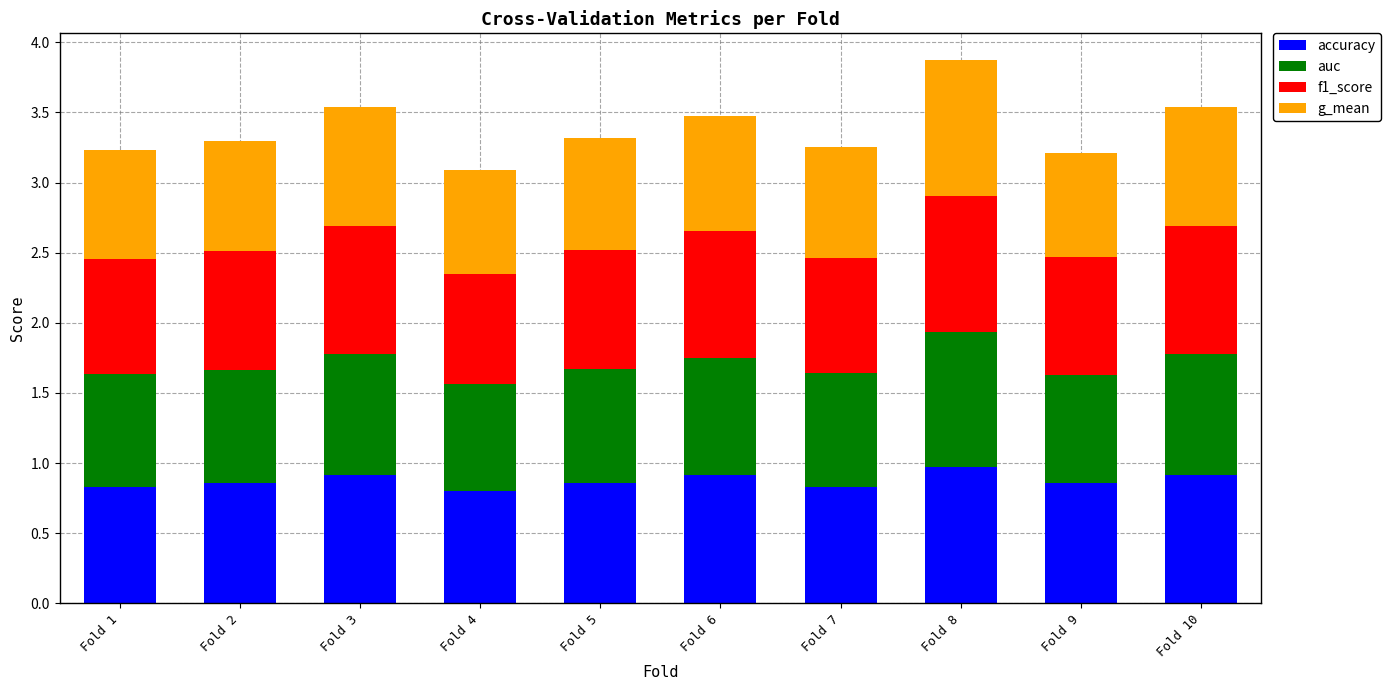

What is the sum of all accuracy values?

8.7